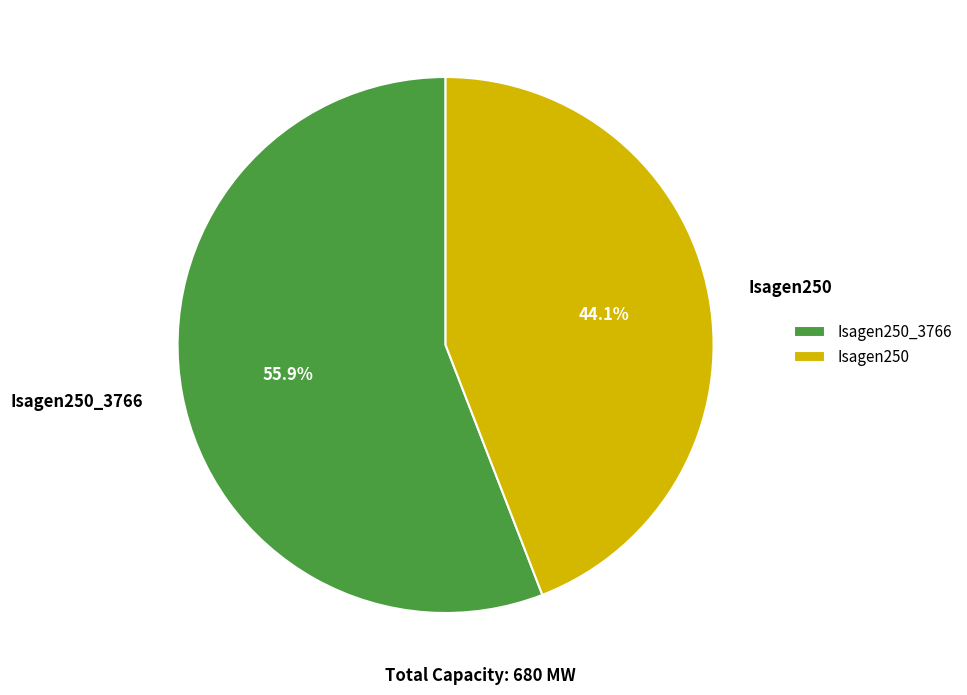

Is it true that Isagen250_3766 is 56% of the pie?

True